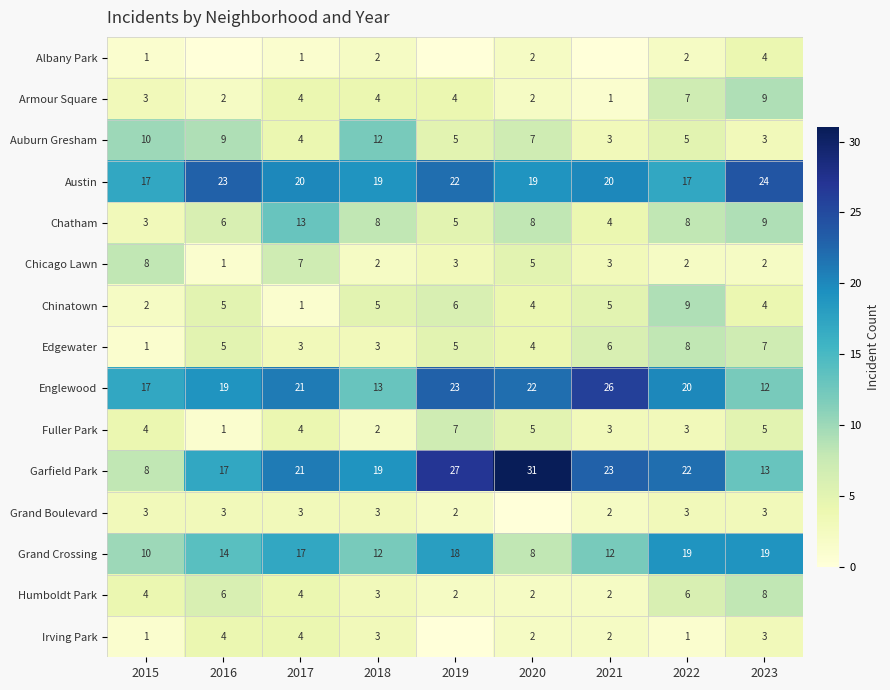

What is the spread (max minus min) of values at 2020?

31